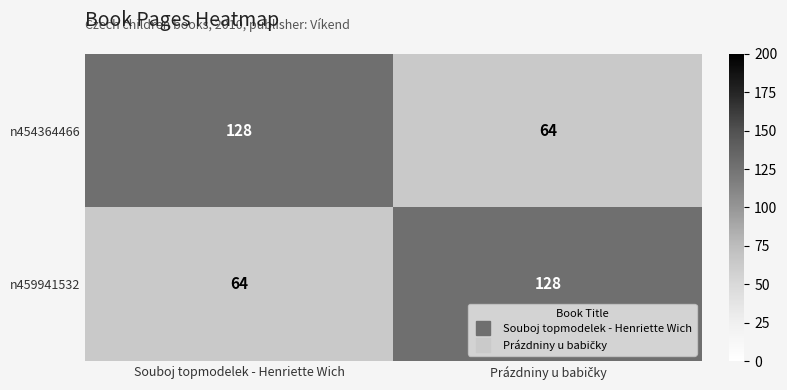

What is the sum of all n454364466 values?

192